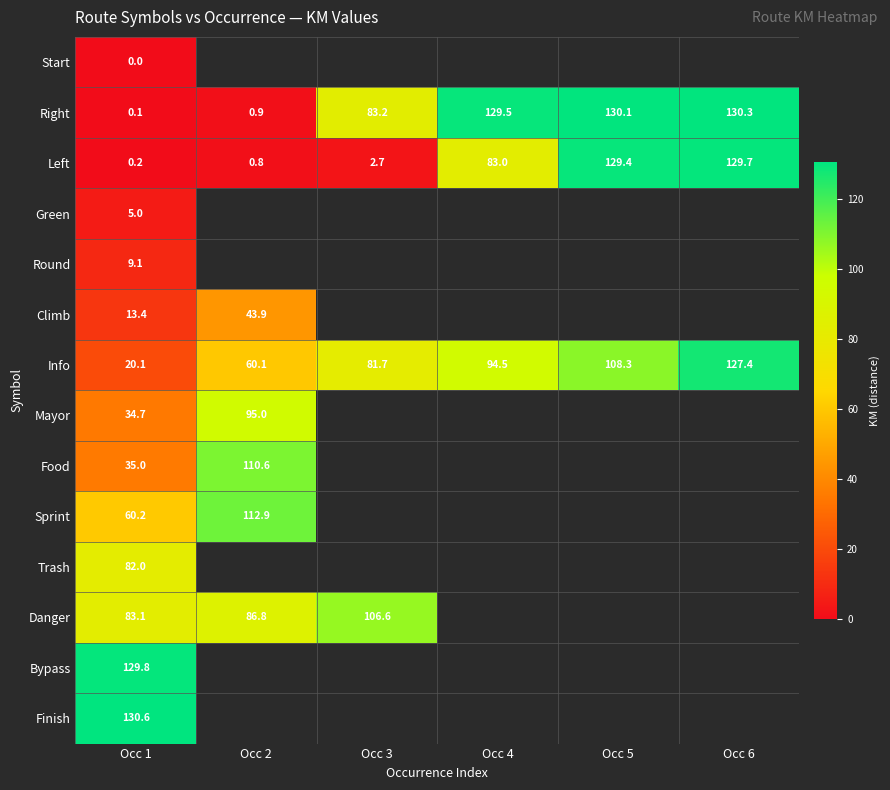

Is it true that Right equals 0.1 at Occ 1?

True